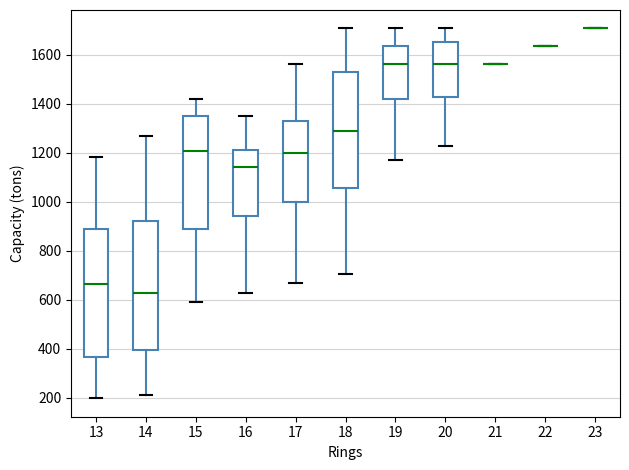

Reading left to right, transcribe this box plot: for each box, give where its median line is, the range the box spans, and where its two whiskers end, as read against the y-axis. The values are not printed on the chart, so give them approximately, as read against the axis.

13: median 660, box 360 to 880, whiskers 200 to 1180
14: median 620, box 400 to 920, whiskers 220 to 1260
15: median 1200, box 880 to 1340, whiskers 600 to 1420
16: median 1140, box 940 to 1220, whiskers 620 to 1340
17: median 1200, box 1000 to 1340, whiskers 660 to 1560
18: median 1280, box 1060 to 1520, whiskers 700 to 1700
19: median 1560, box 1420 to 1640, whiskers 1180 to 1700
20: median 1560, box 1420 to 1660, whiskers 1220 to 1700
21: box collapsed to a line at 1560, whiskers 1560 to 1560
22: box collapsed to a line at 1640, whiskers 1640 to 1640
23: box collapsed to a line at 1700, whiskers 1700 to 1700